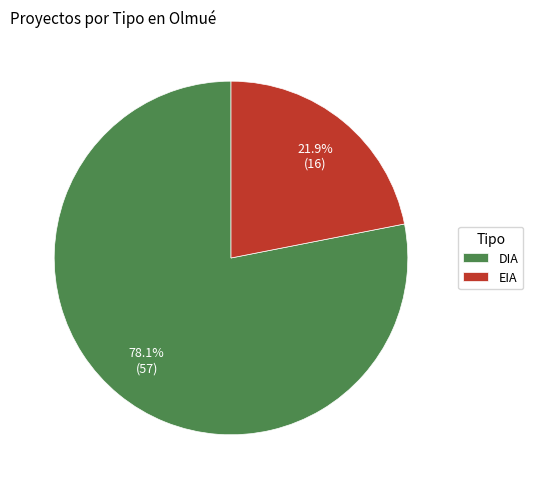

To the nearest percent, what is the difference between the largest and smallest slice percentages?

56%